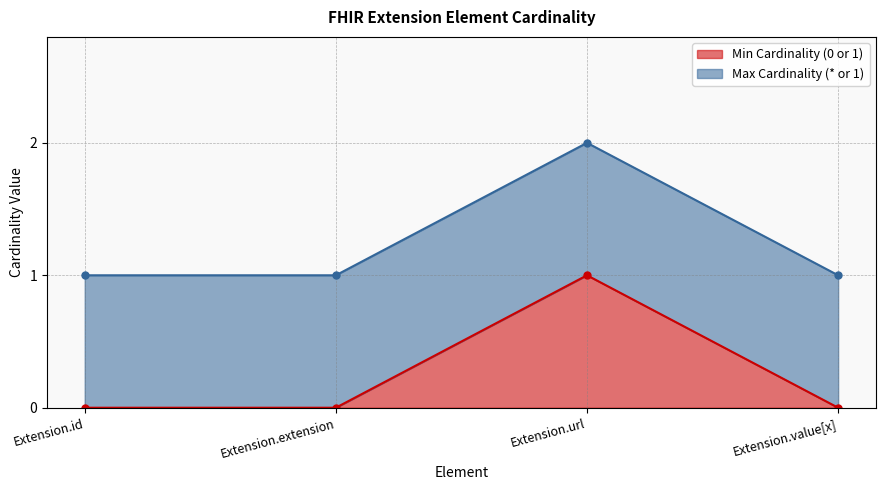

At which category does Min Cardinality (0 or 1) reach its first local peak?

Extension.url